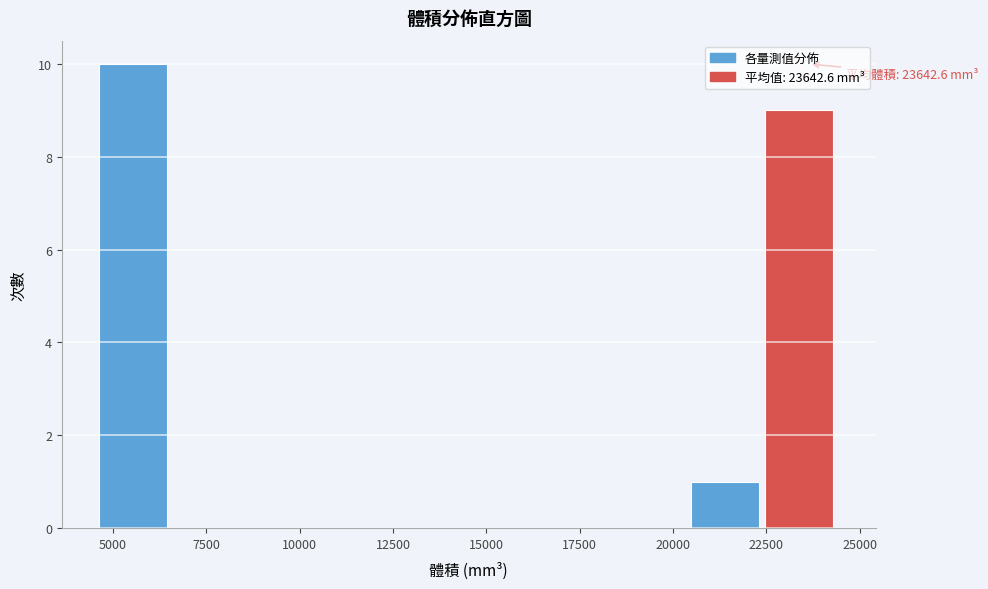

Around what value on the x-axis is the tallest bar? Give the approximate position of its centre, as read against the axis.

5500